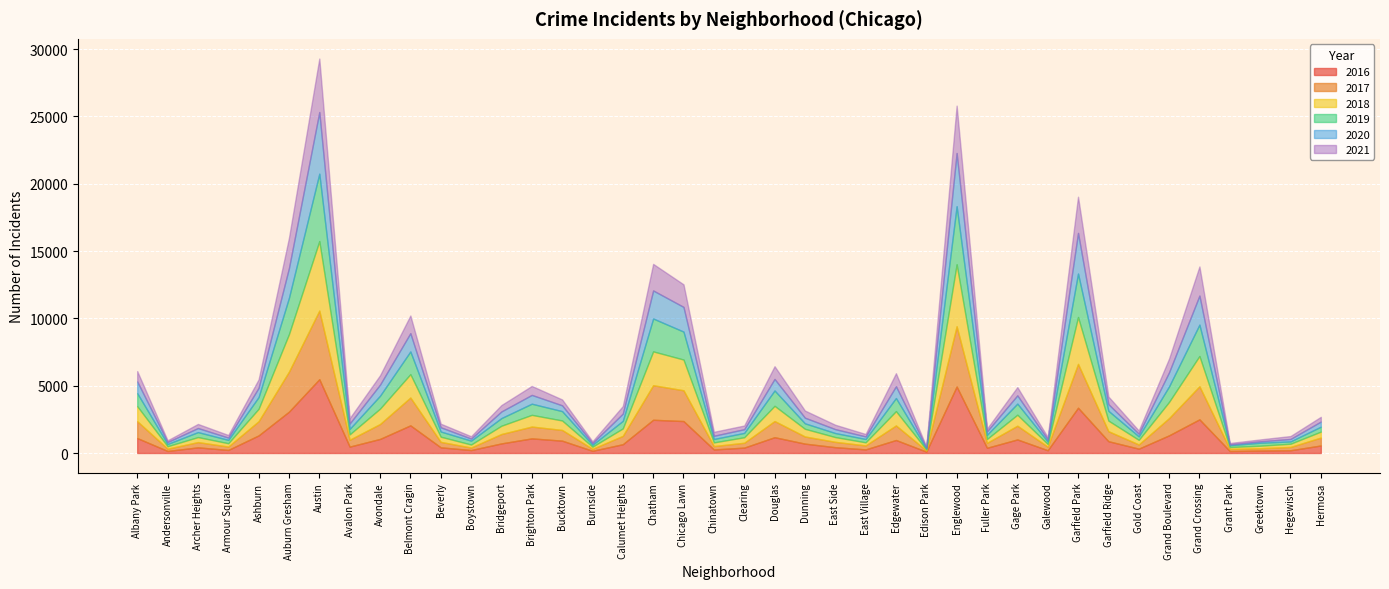

List the labels in order of 2019 value, smallest first.

Edison Park, Grant Park, Burnside, Andersonville, Hegewisch, Galewood, Greektown, East Village, Armour Square, Chinatown, Gold Coast, Boystown, East Side, Fuller Park, Clearing, Hermosa, Archer Heights, Beverly, Avalon Park, Dunning, Calumet Heights, Bridgeport, Bucktown, Garfield Ridge, Gage Park, Brighton Park, Ashburn, Avondale, Albany Park, Edgewater, Douglas, Grand Boulevard, Belmont Cragin, Chicago Lawn, Grand Crossing, Chatham, Auburn Gresham, Garfield Park, Englewood, Austin